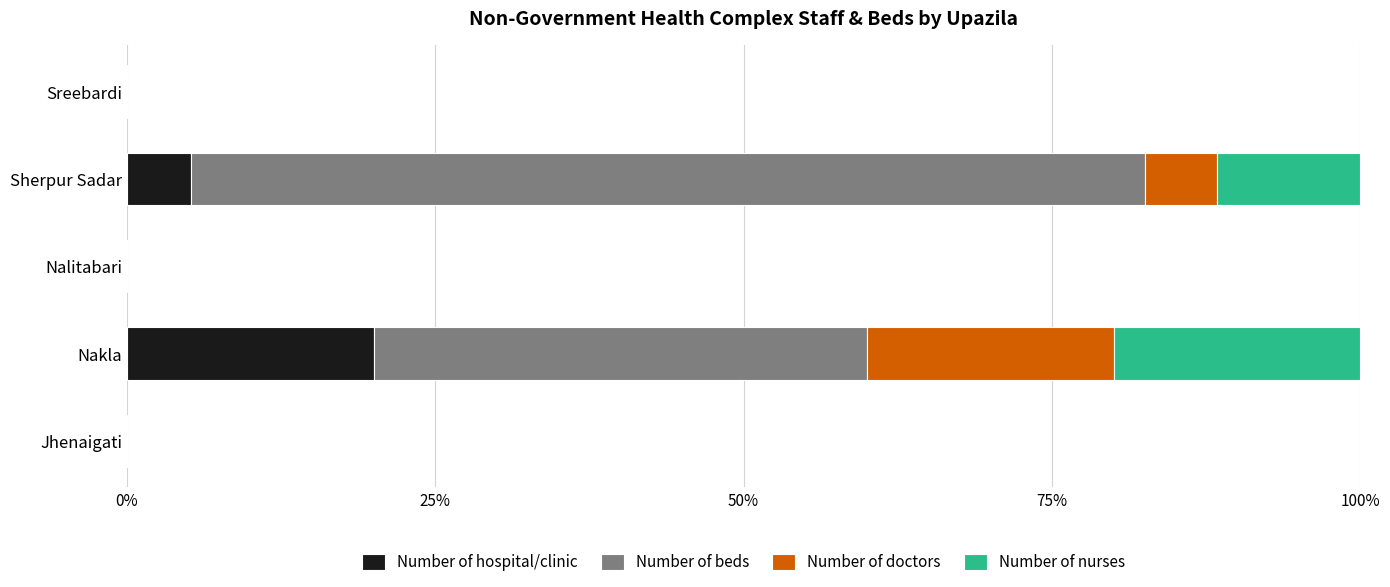

At which label does Number of hospital/clinic reach its peak?

Nakla